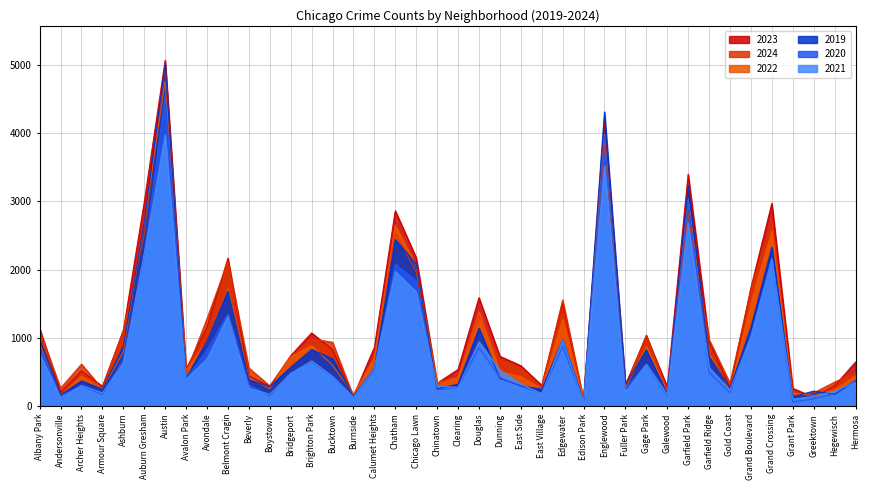

Which category has the lowest value in the 2023 series?

Edison Park